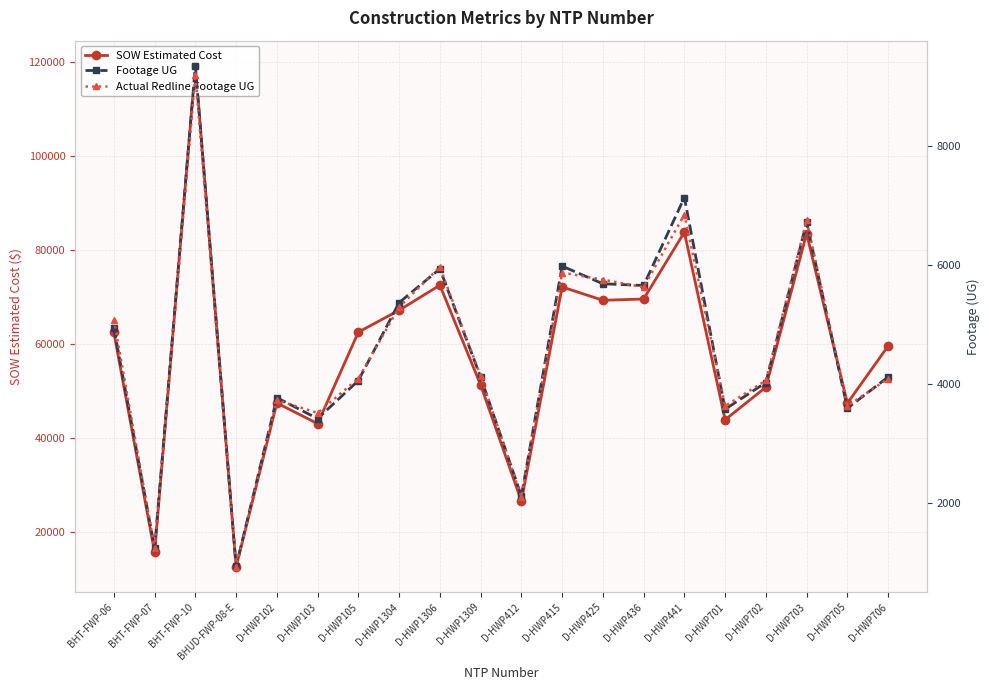

Where is the first local minimum for SOW Estimated Cost?

BHT-FWP-07